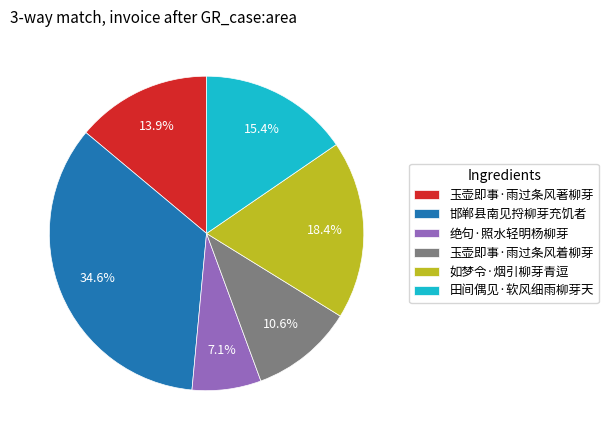

Is it true that 如梦令·烟引柳芽青逗 is 18% of the pie?

True